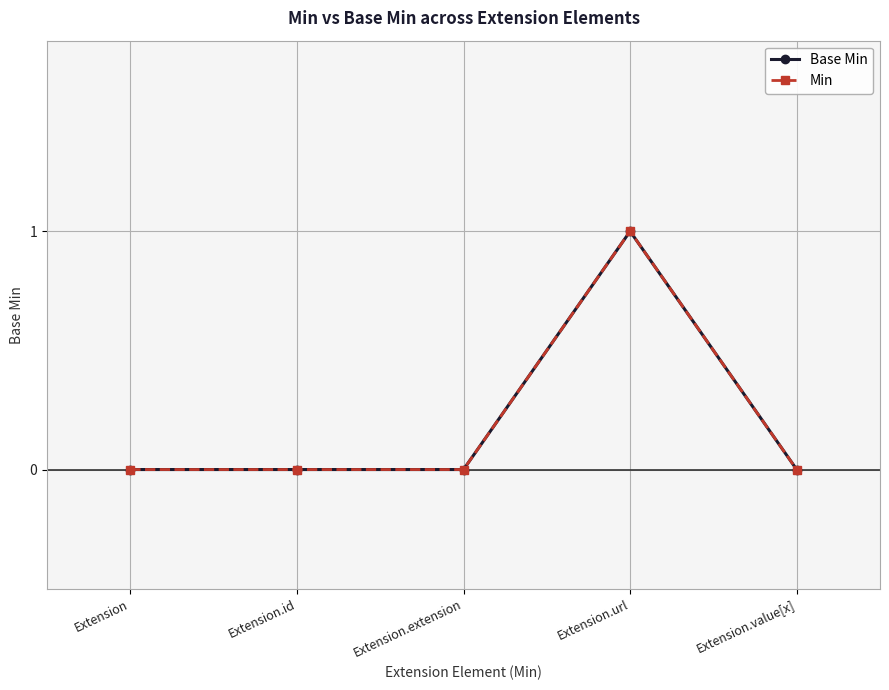

Reading left to right, transcribe all the data shown in this chart.

Base Min: 0	0	0	1	0
Min: 0	0	0	1	0